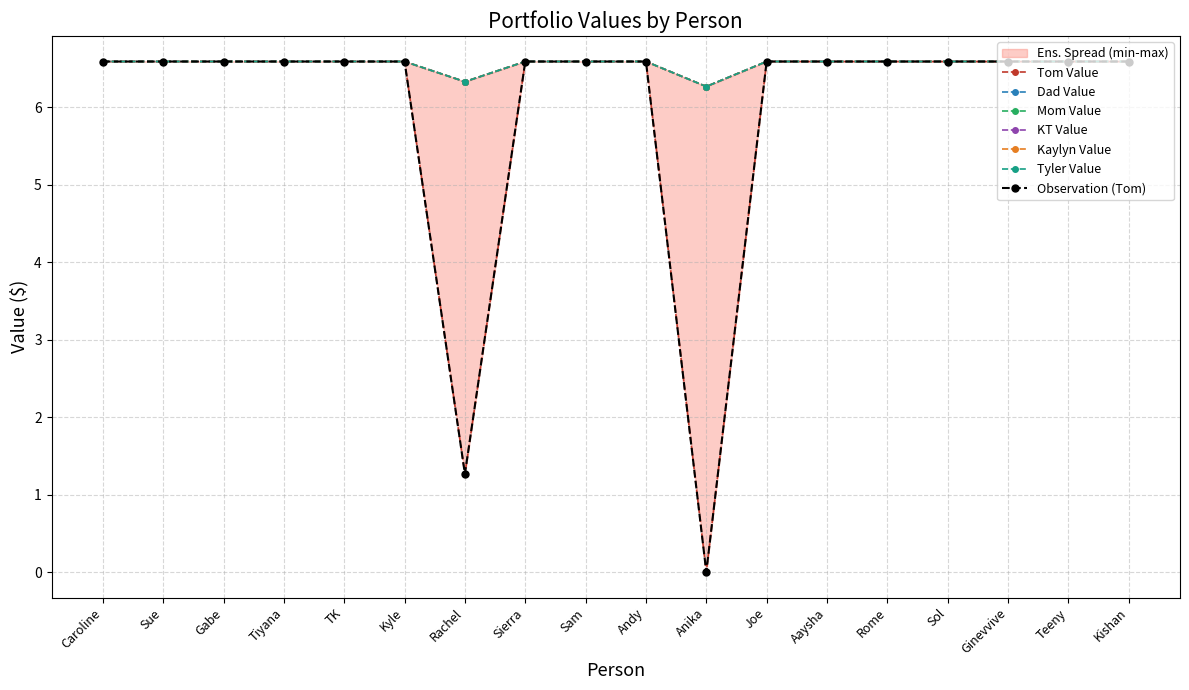

At which category is the sum across all series the highest?

Caroline